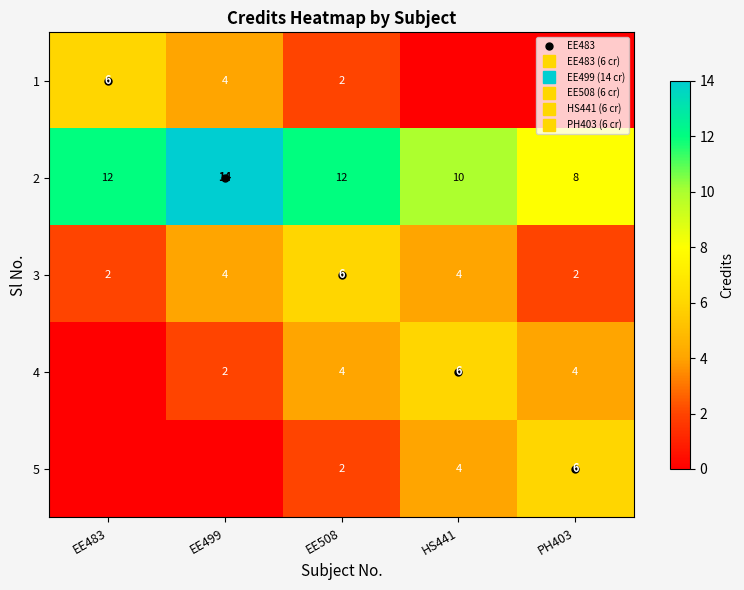

What is the difference between the second highest and minimum values in the 2 series?

4